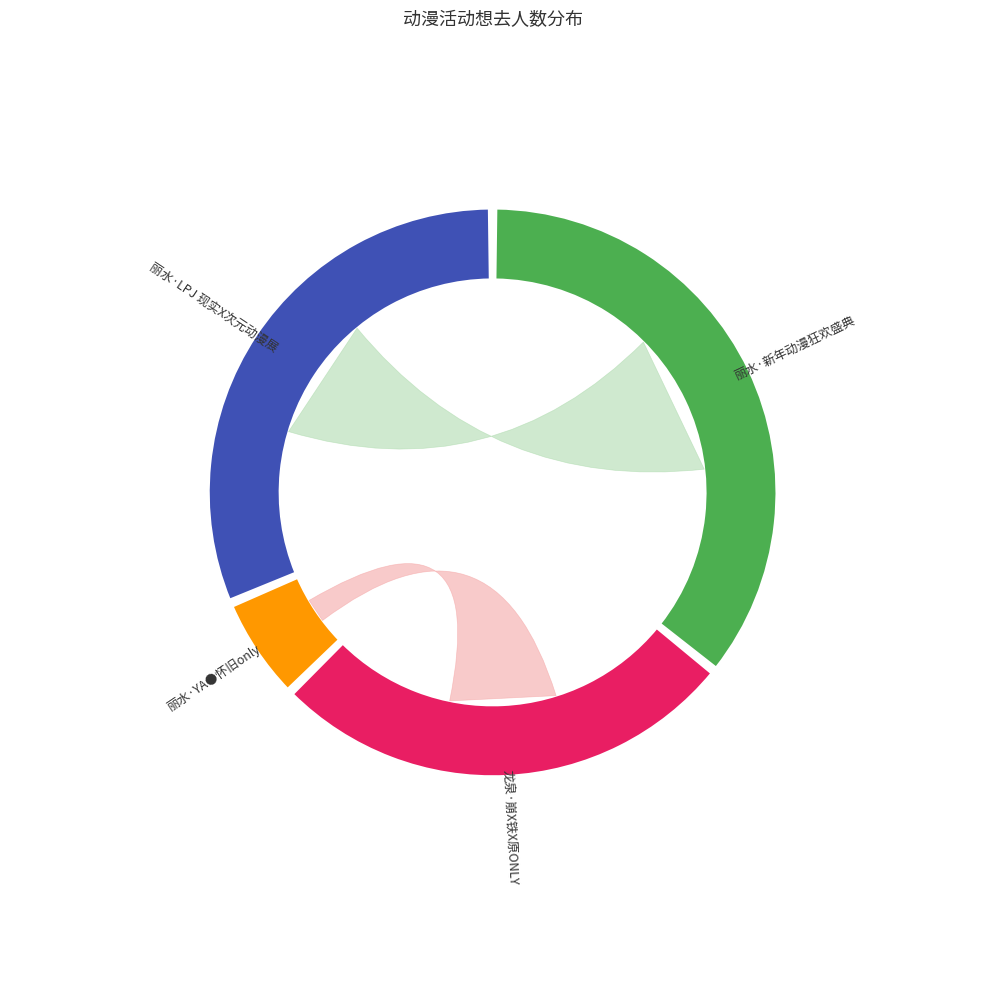

Is it true that 丽水·新年动漫狂欢盛典 is 46% of the pie?

False